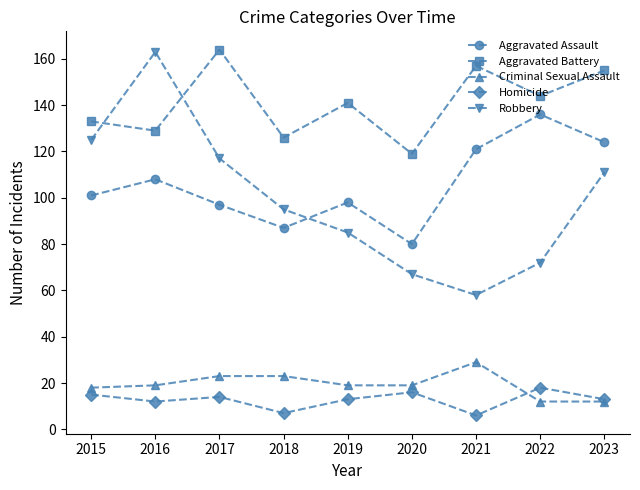

True or false: Aggravated Battery and Aggravated Assault intersect in this chart.

False